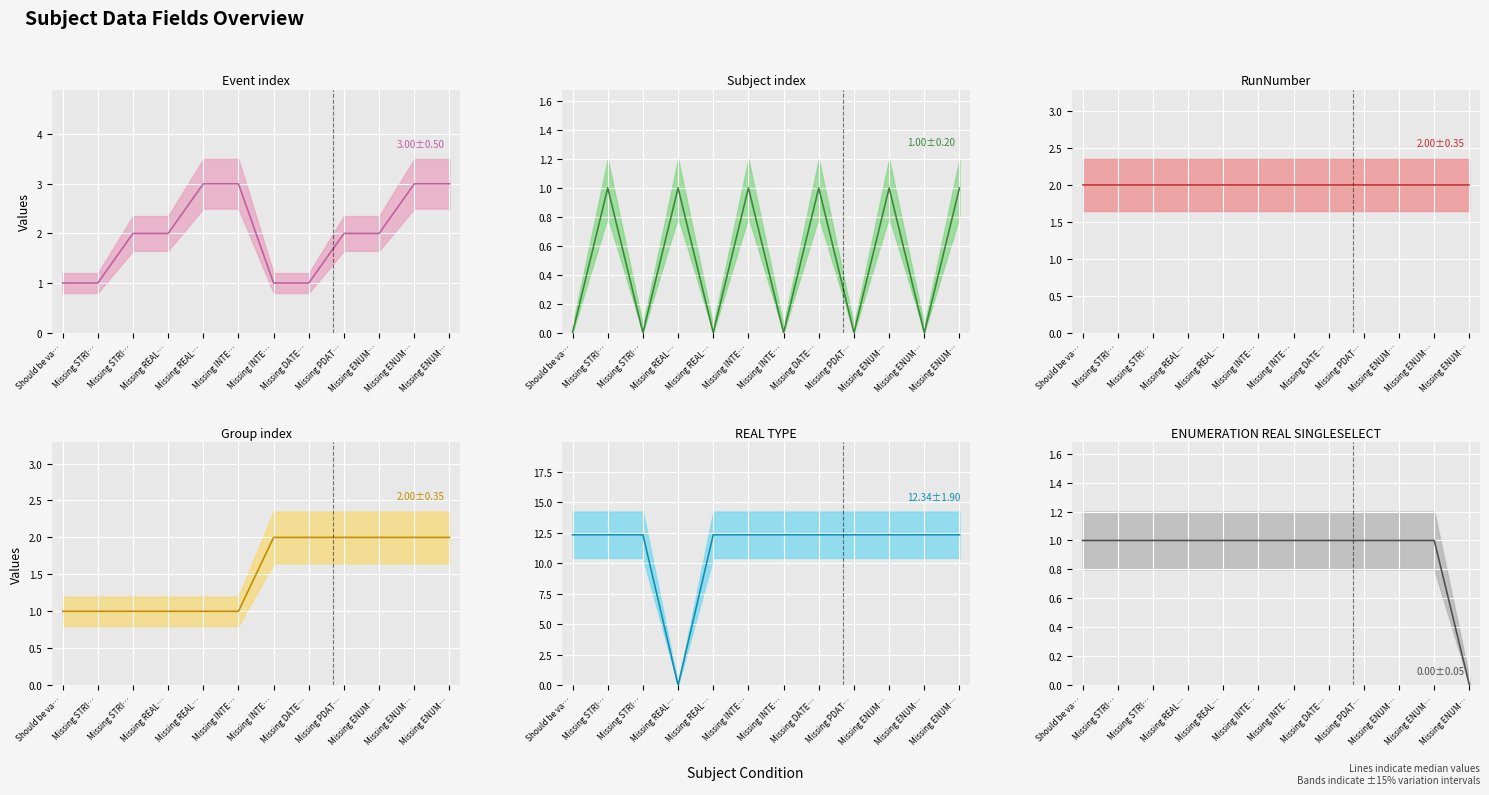

At which category does Subject_index (median) reach its first local valley?

Missing STRI…